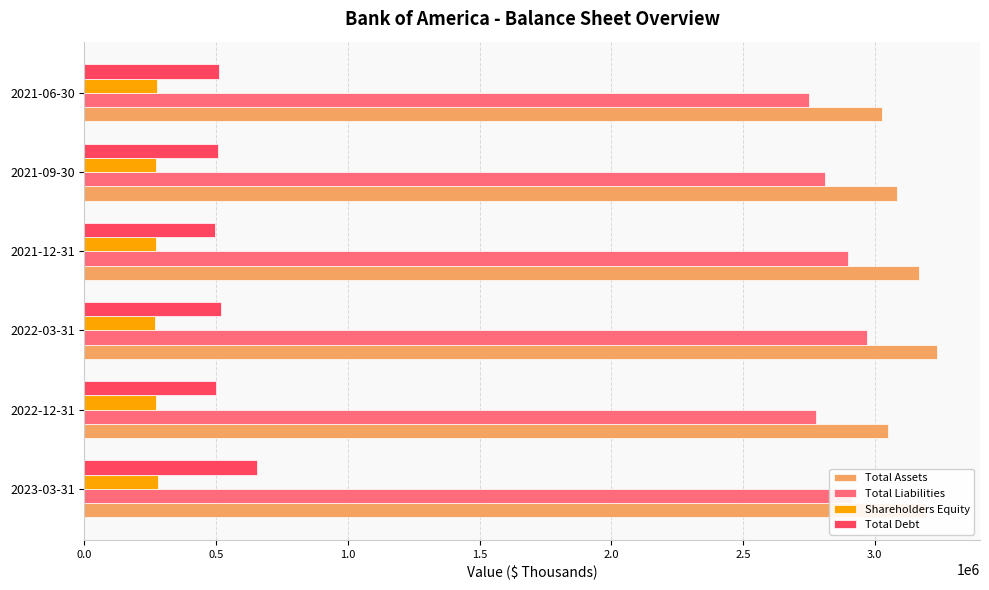

What is the difference between the highest and lowest values at 2021-06-30?

2752775